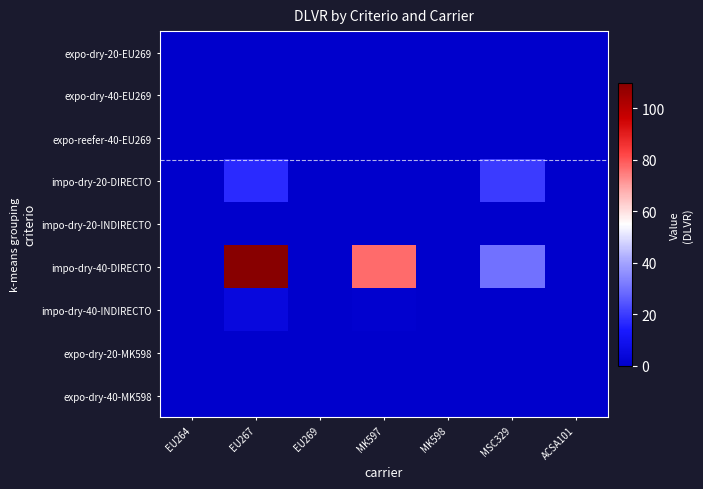

Which series changed the most between EU264 and MSC329?

impo-dry-40-DIRECTO